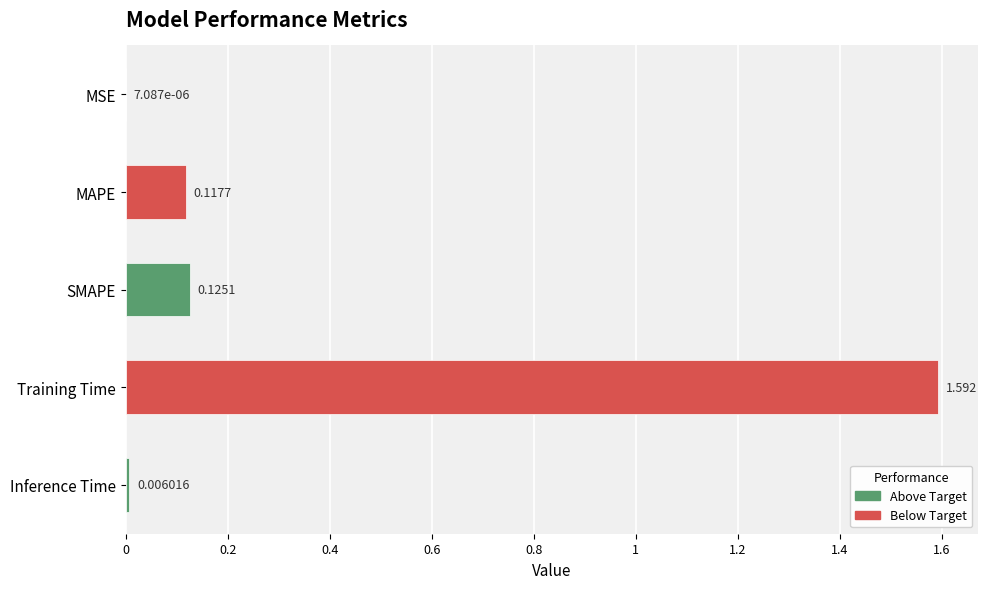

Which label corresponds to the largest value in the chart?

Training Time